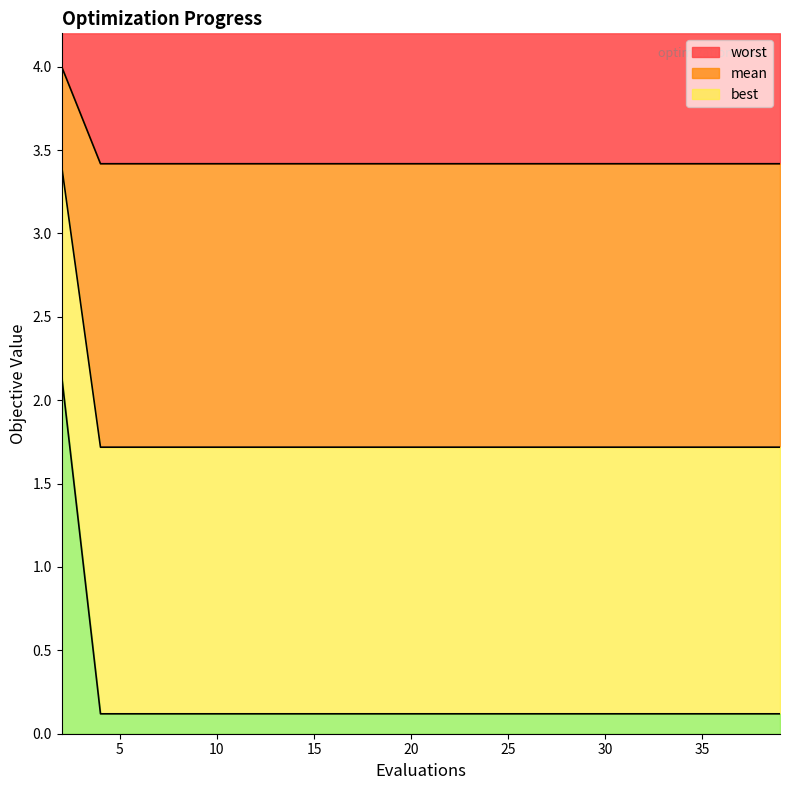

Does the chart have visible grid lines?

No